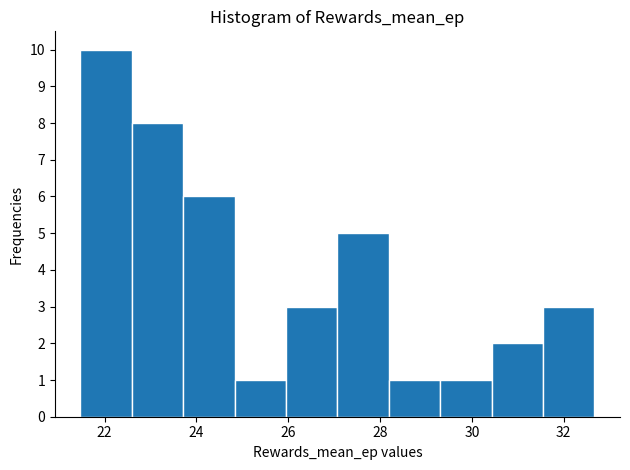

Which range on the x-axis has the tallest bar?

21.4 to 22.6